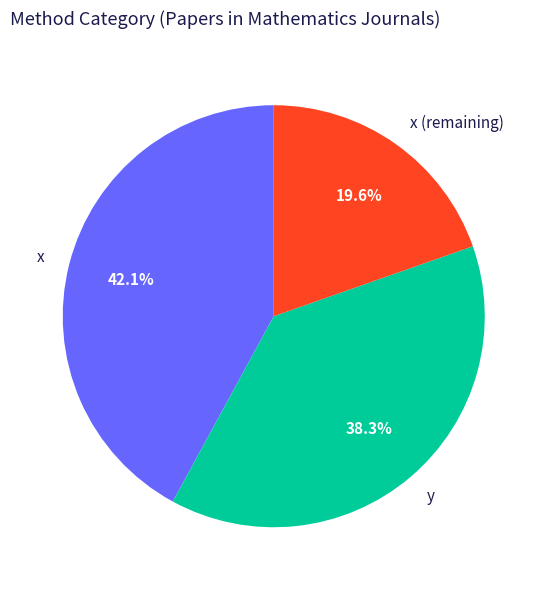

What percentage is the y slice, to the nearest percent?

38%